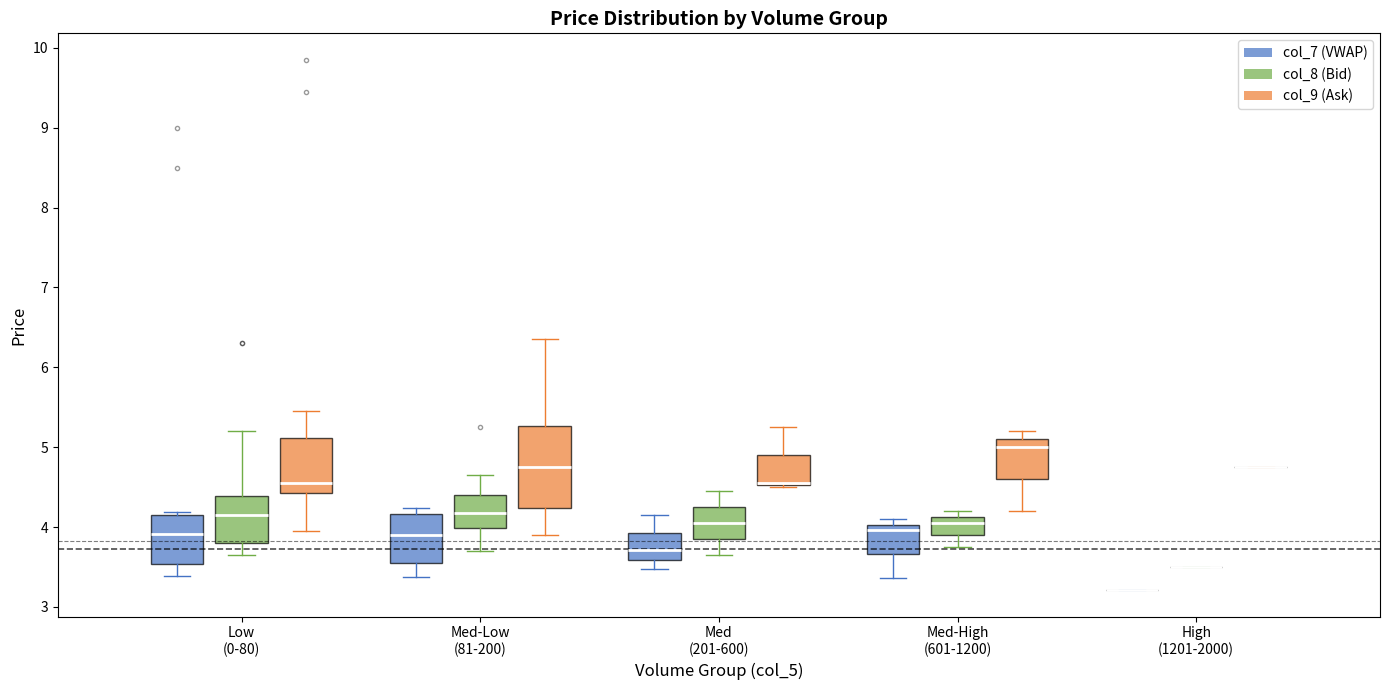

Reading left to right, read every box against the y-axis: the position of its median line, the range the box covers, and the ends of its whiskers. The values are not printed on the chart, so give them approximately, as read against the axis.

Low (0-80) (col_7 (VWAP)): median 3.9, box 3.5 to 4.2, whiskers 3.4 to 4.2 (just above the box's upper edge)
Low (0-80) (col_8 (Bid)): median 4.2, box 3.8 to 4.4, whiskers 3.7 to 5.2
Low (0-80) (col_9 (Ask)): median 4.6, box 4.4 to 5.1, whiskers 4.0 to 5.5
Med-Low (81-200) (col_7 (VWAP)): median 3.9, box 3.6 to 4.2, whiskers 3.4 to 4.2 (just above the box's upper edge)
Med-Low (81-200) (col_8 (Bid)): median 4.2, box 4.0 to 4.4, whiskers 3.7 to 4.7
Med-Low (81-200) (col_9 (Ask)): median 4.8, box 4.2 to 5.3, whiskers 3.9 to 6.4
Med (201-600) (col_7 (VWAP)): median 3.7, box 3.6 to 3.9, whiskers 3.5 to 4.2
Med (201-600) (col_8 (Bid)): median 4.1, box 3.9 to 4.3, whiskers 3.7 to 4.5
Med (201-600) (col_9 (Ask)): median 4.6 (drawn on the box's lower edge), box 4.5 to 4.9, whiskers 4.5 to 5.3
Med-High (601-1200) (col_7 (VWAP)): median 4.0 (just below the box's upper edge), box 3.7 to 4.0, whiskers 3.4 to 4.1
Med-High (601-1200) (col_8 (Bid)): median 4.1 (just below the box's upper edge), box 3.9 to 4.1, whiskers 3.8 to 4.2
Med-High (601-1200) (col_9 (Ask)): median 5.0, box 4.6 to 5.1, whiskers 4.2 to 5.2
High (1201-2000) (col_7 (VWAP)): box collapsed to a line at 3.2, whiskers 3.2 to 3.2
High (1201-2000) (col_8 (Bid)): box collapsed to a line at 3.5, whiskers 3.5 to 3.5
High (1201-2000) (col_9 (Ask)): box collapsed to a line at 4.8, whiskers 4.8 to 4.8